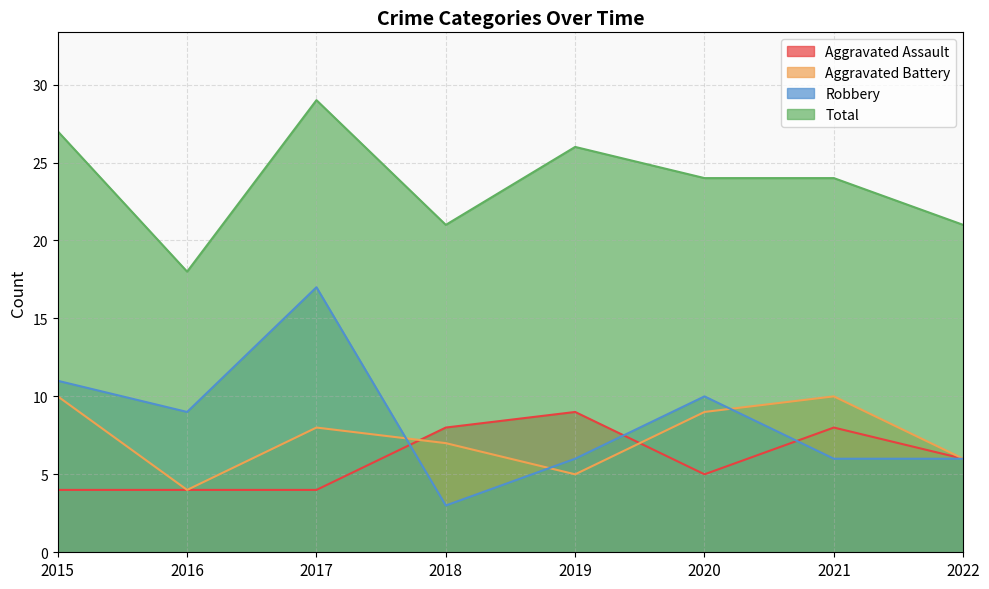

What is the highest value of the Robbery series?

17